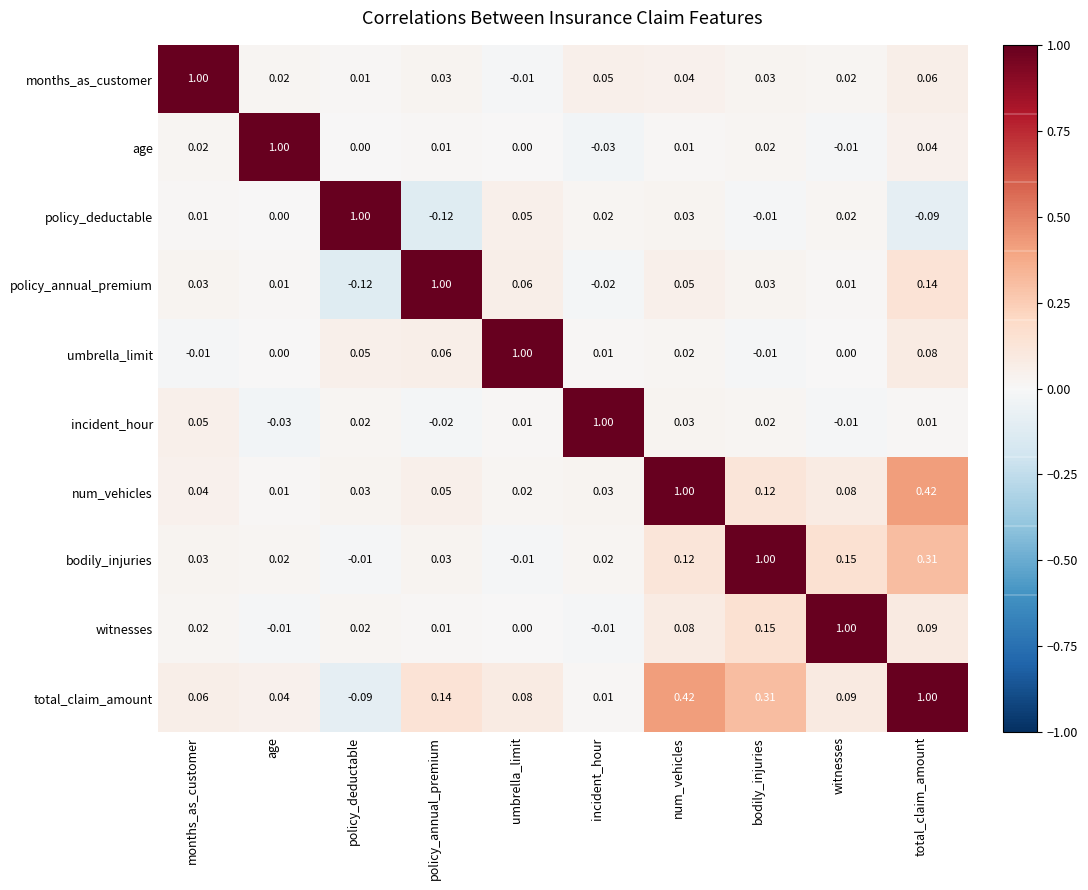

What is the total value across all series at incident_hour?

1.1